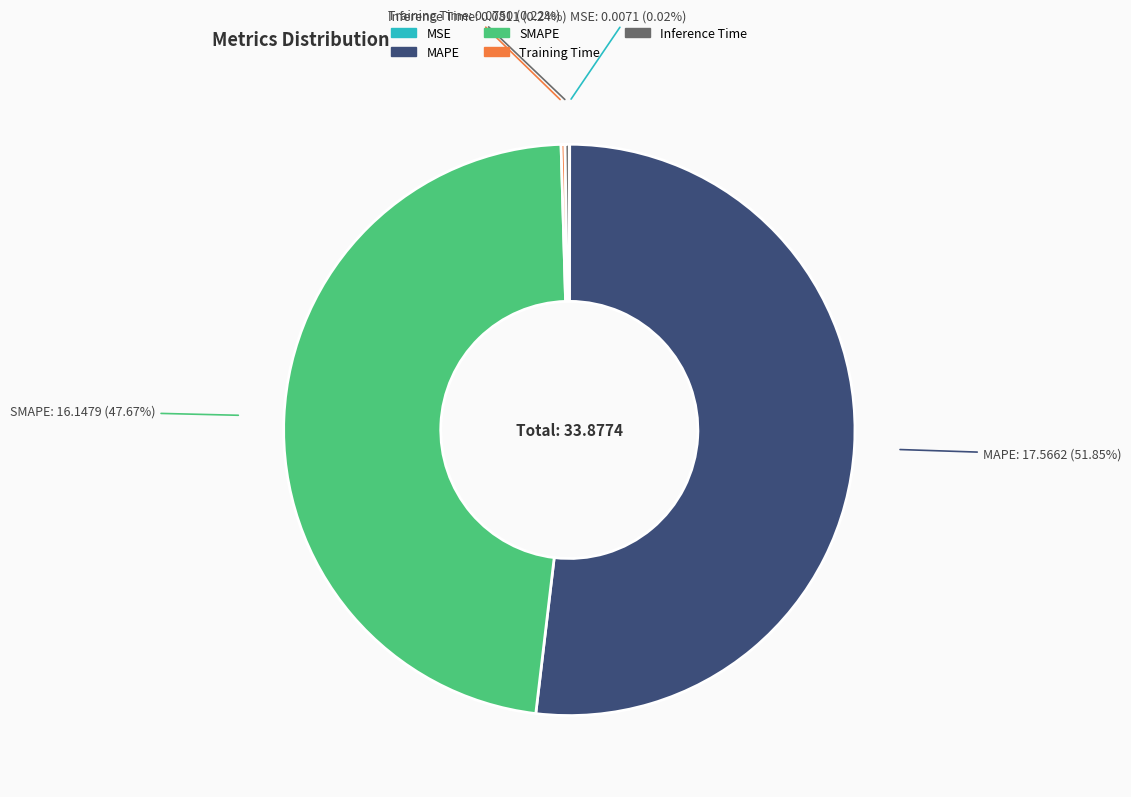

What is the largest slice in the pie chart?

MAPE